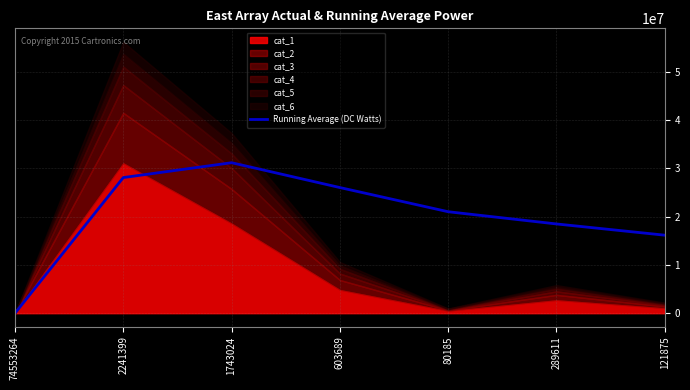

At which label does Running Average (DC Watts) reach its peak?

1743024